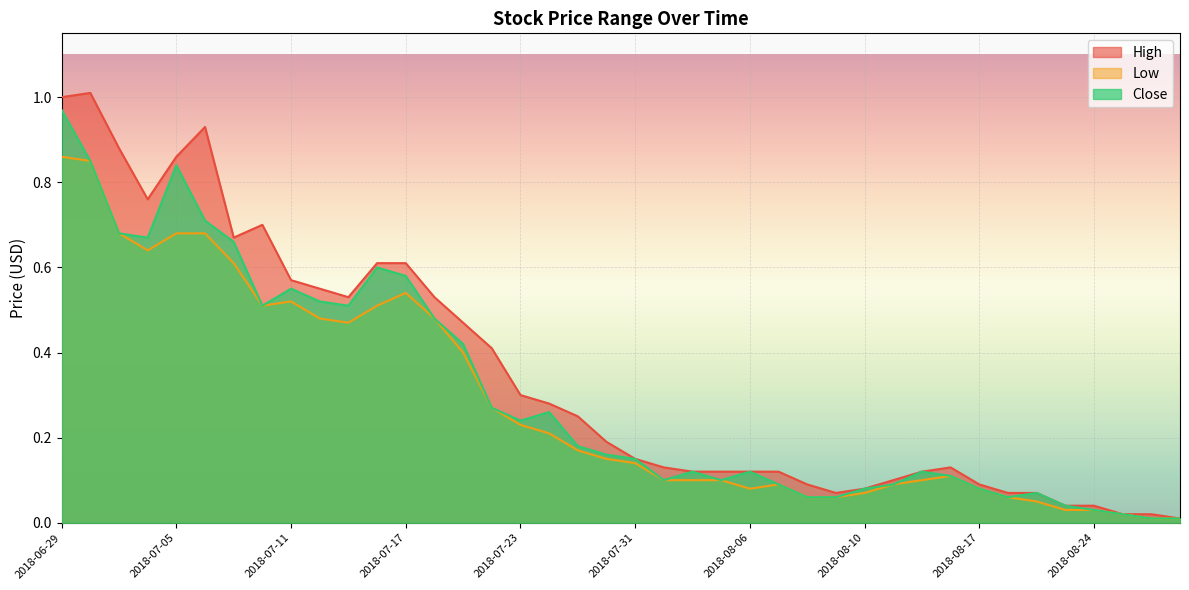

What is the sum of the Low values at 2018-08-28 and 2018-08-03?

0.1